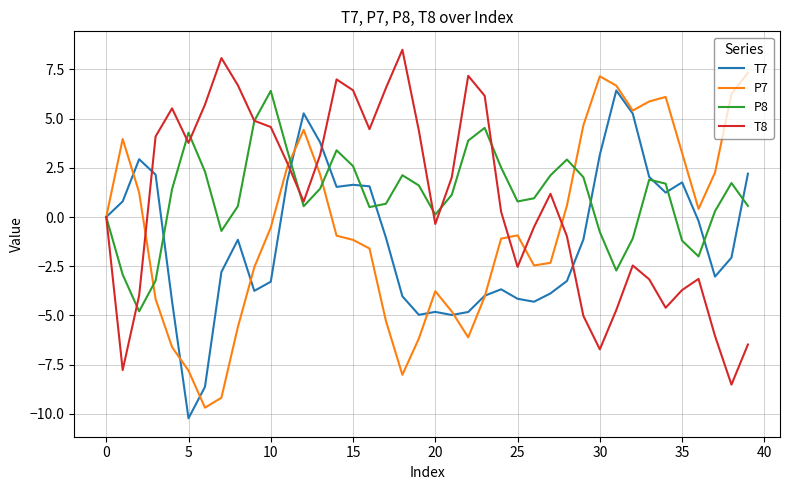

What is the smallest value displayed?

-10.2